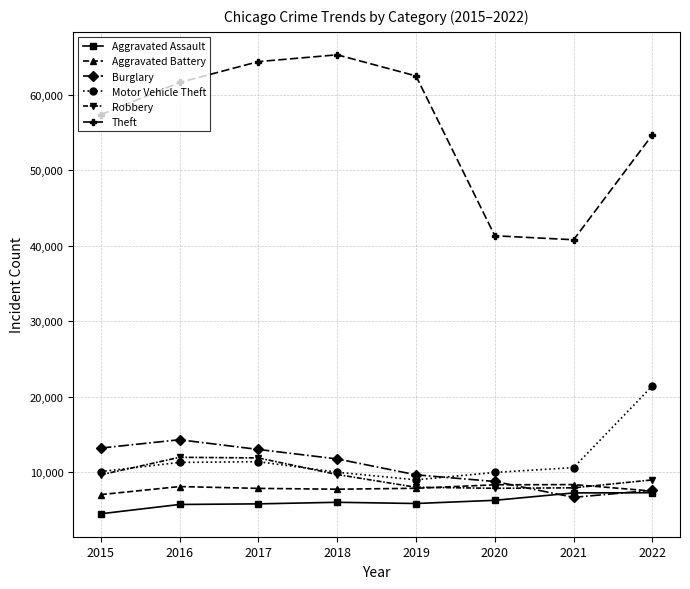

What is the difference between the Burglary values at 2016 and 2019?

4650